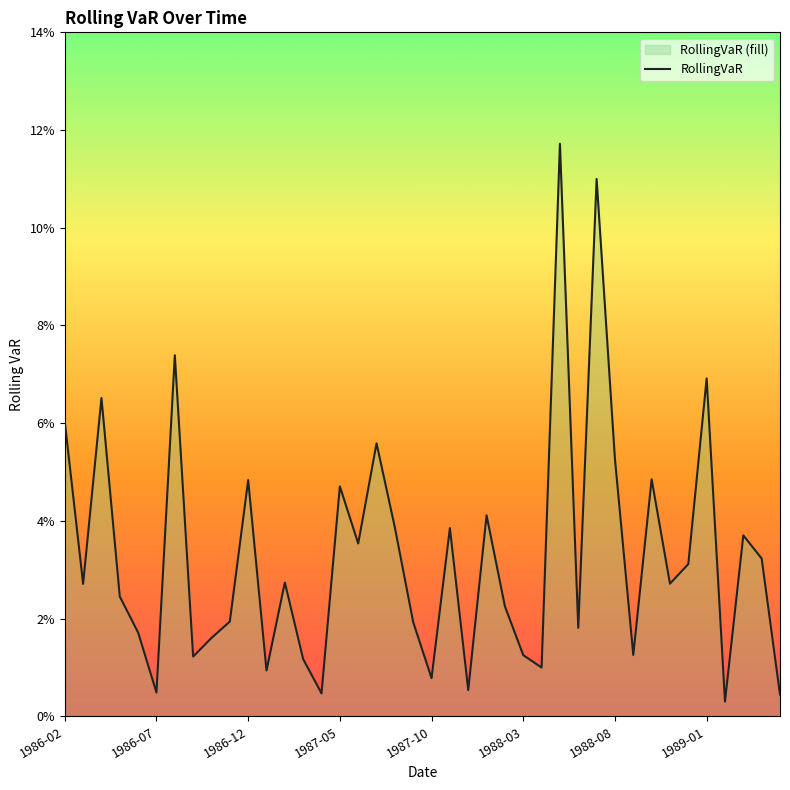

The value at 1986-07 is 0.0. True or false?

False